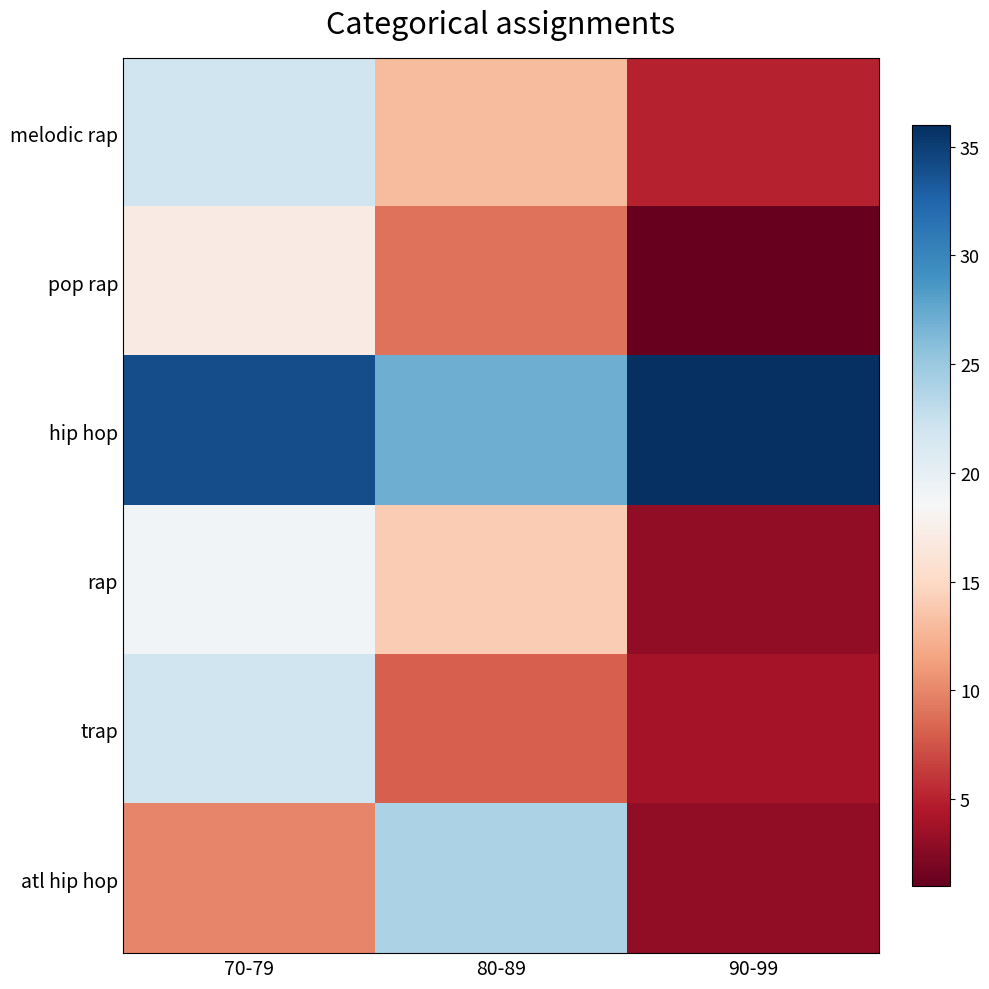

What is the greatest value displayed?

36